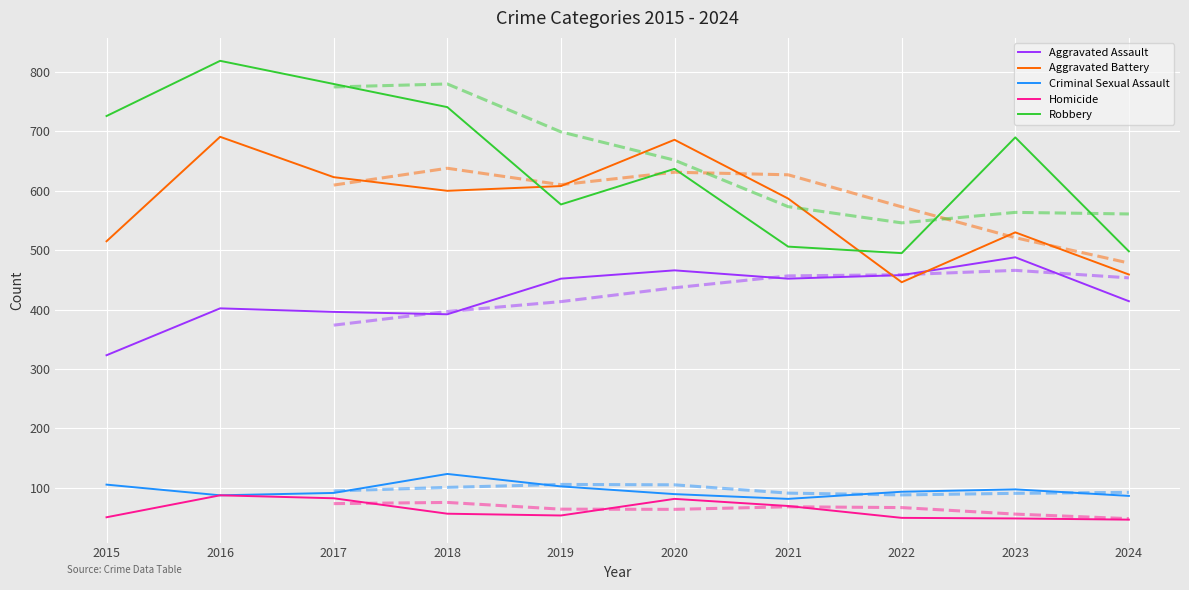

Which series has the largest total across all categories?

Robbery